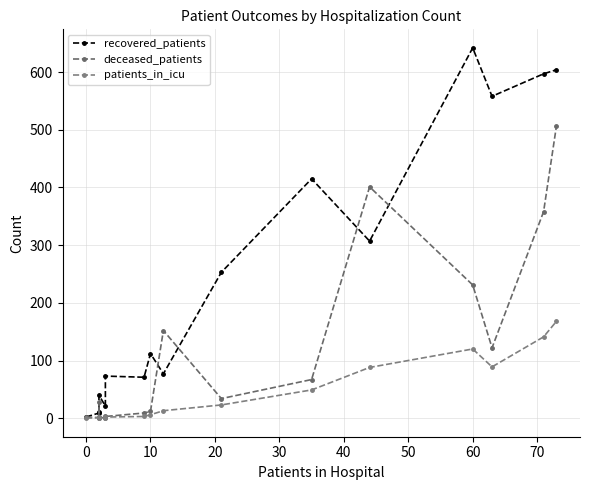

Is the value of recovered_patients at 60 greater than the value of patients_in_icu at 40?

Yes